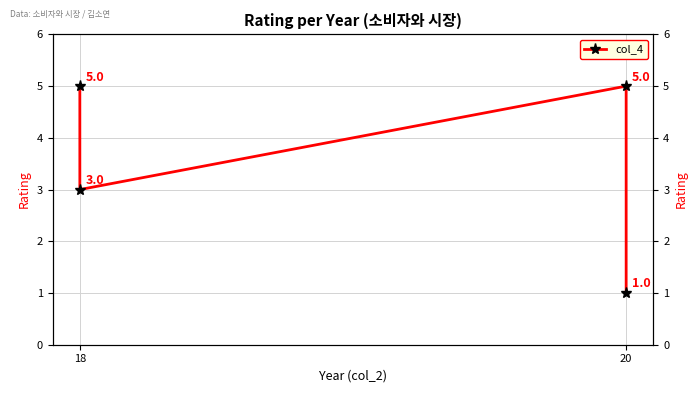

True or false: the data shows 5 at 18.

True